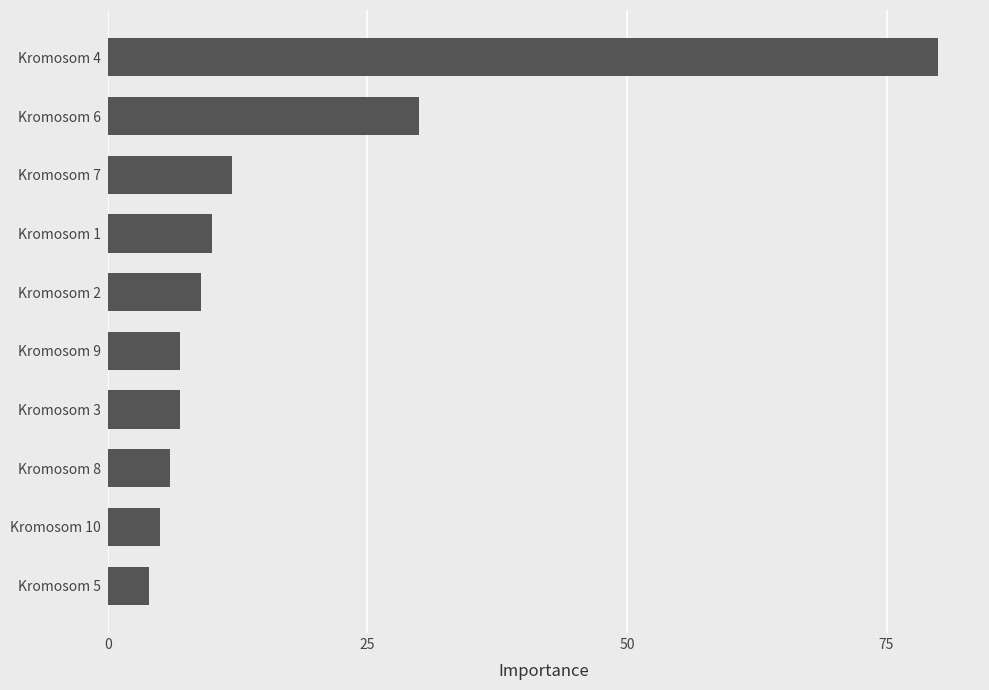

What is the greatest value displayed?

80